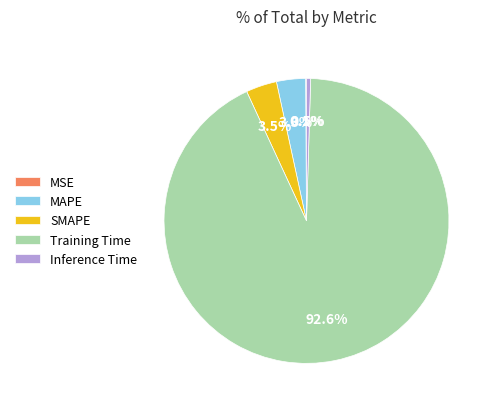

To the nearest percent, what is the difference between the MAPE and Training Time slice percentages?

89%